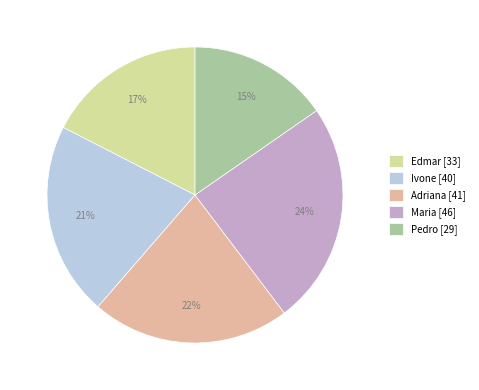

Approximately how many times larger is the value at Maria compared to Adriana?

1.1